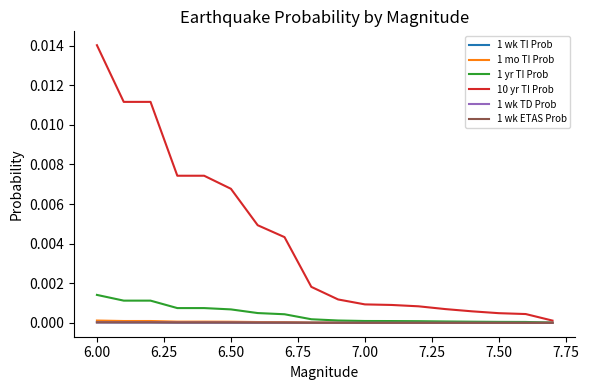

True or false: 1 yr TI Prob has more than 1 points higher than both neighbors.

False